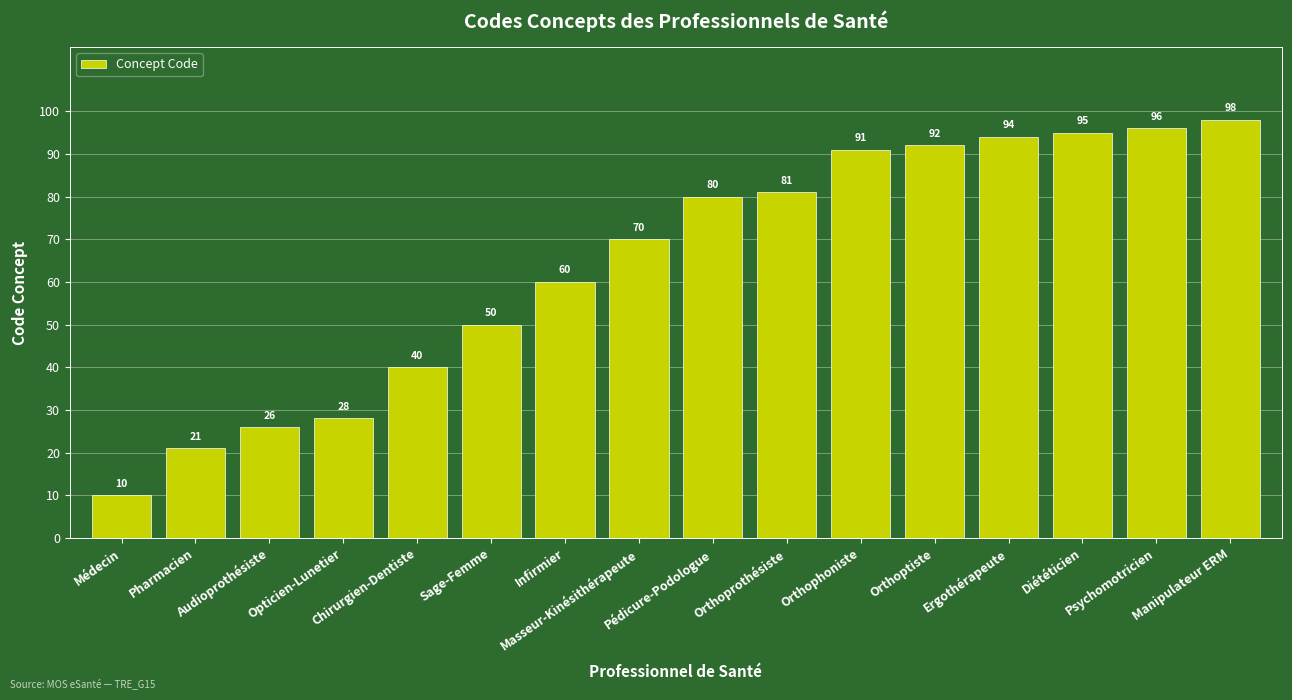

What position from the right is Pédicure-Podologue?

8